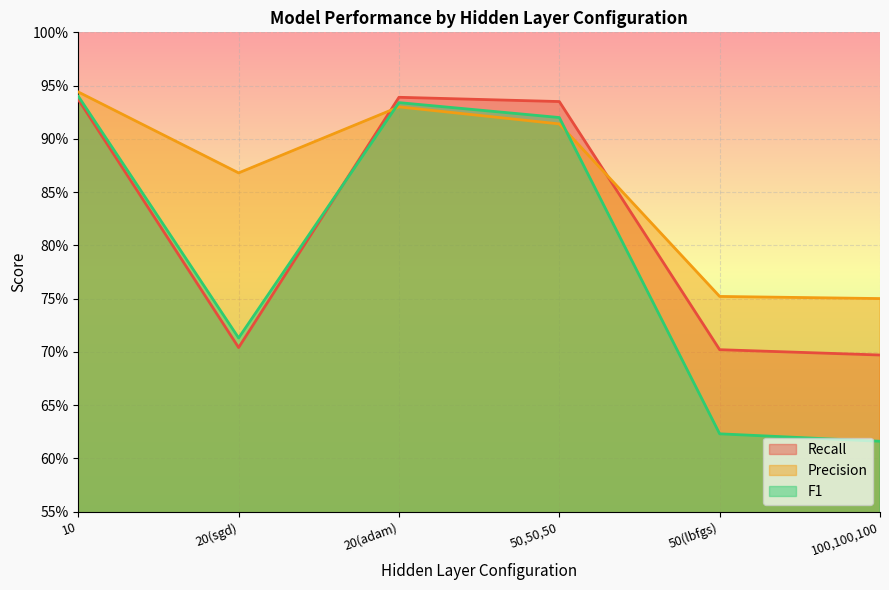

Rank the series by their maximum value, from lowest to highest.

Recall, F1, Precision